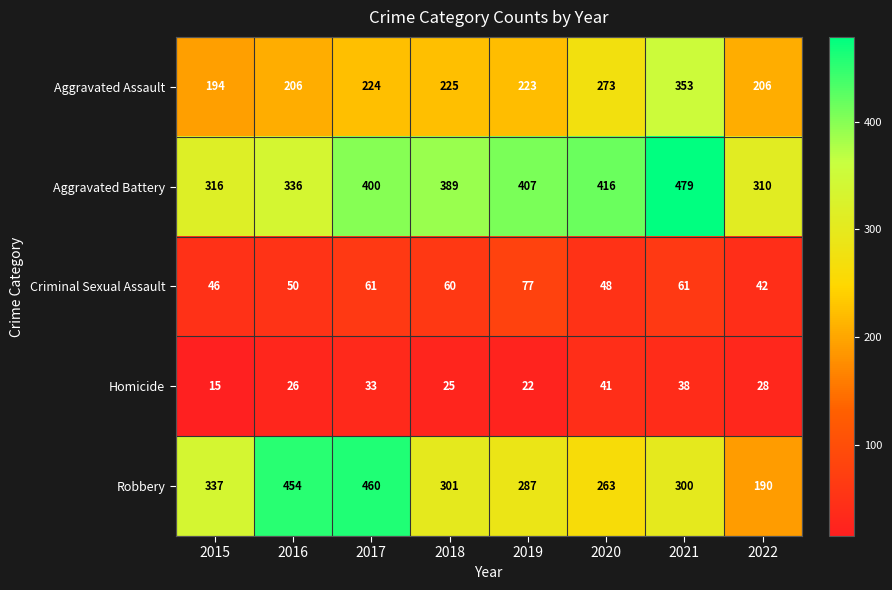

At which category does the chart reach its peak across all series?

2021